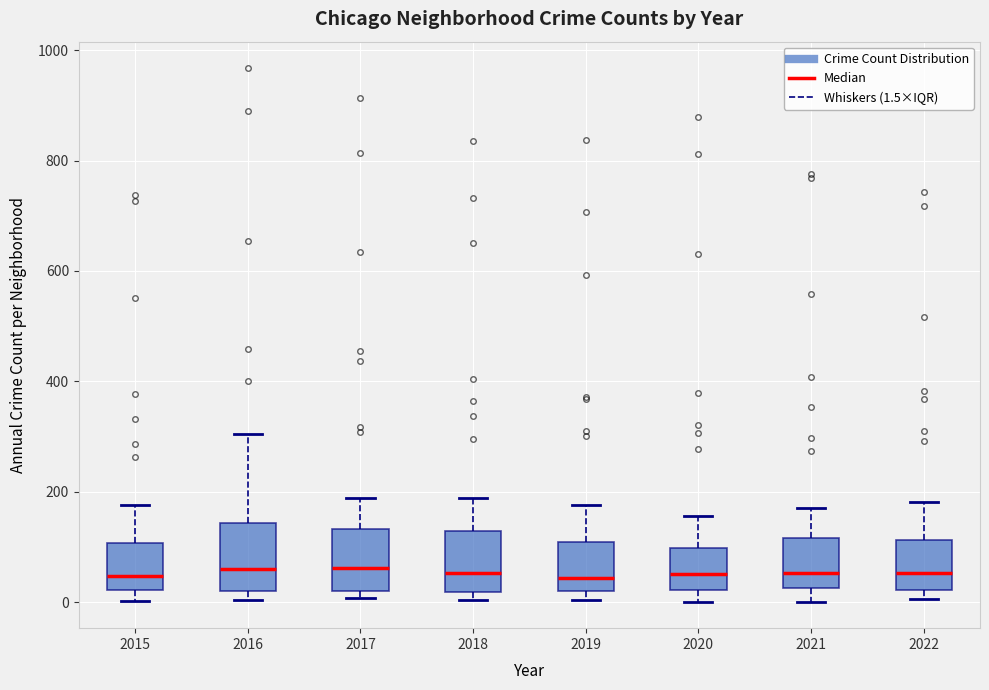

Reading left to right, transcribe this box plot: for each box, give where its median line is, the range the box spans, and where its two whiskers end, as read against the y-axis. The values are not printed on the chart, so give them approximately, as read against the axis.

2015: median 40, box 20 to 100, whiskers 0 to 180
2016: median 60, box 20 to 140, whiskers 0 to 300
2017: median 60, box 20 to 140, whiskers 0 to 180
2018: median 60, box 20 to 120, whiskers 0 to 180
2019: median 40, box 20 to 100, whiskers 0 to 180
2020: median 60, box 20 to 100, whiskers 0 to 160
2021: median 60, box 20 to 120, whiskers 0 to 180
2022: median 60, box 20 to 120, whiskers 0 to 180